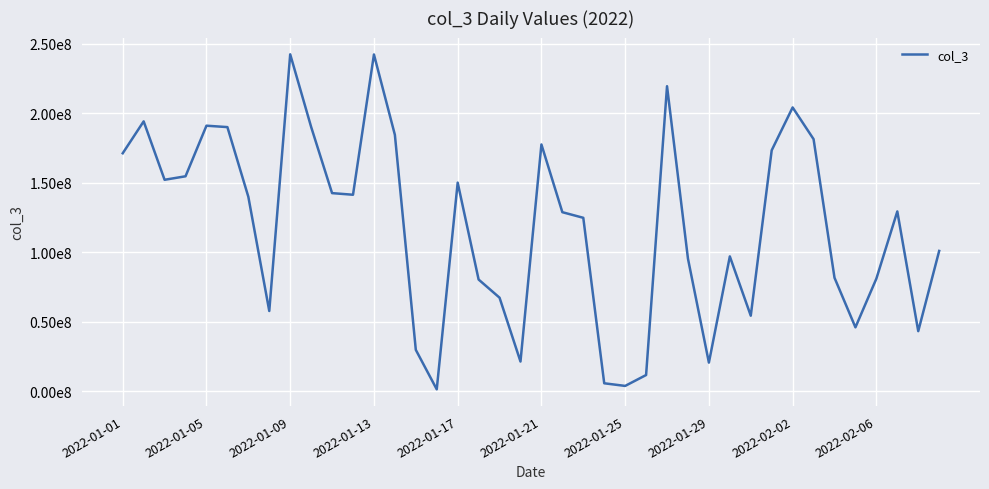

What is the smallest value displayed?

1488616